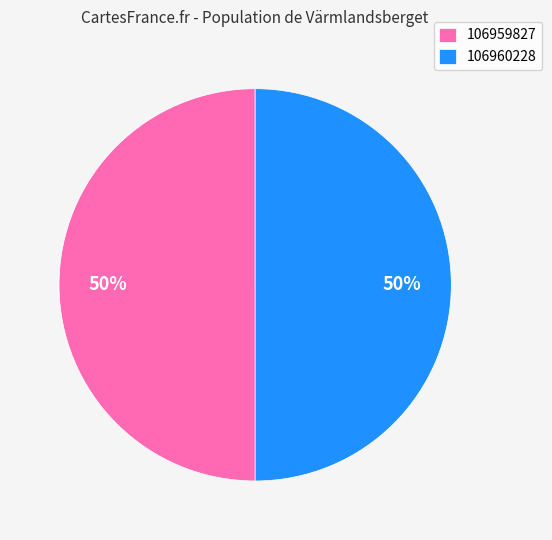

Do 106960228 and 106959827 together represent more than half of the pie?

Yes